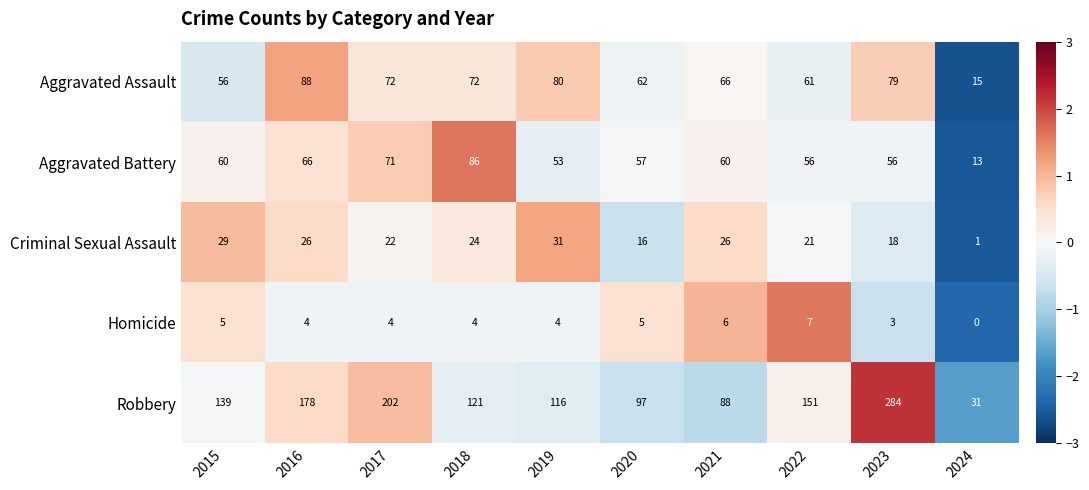

How many data points does each series have?

10